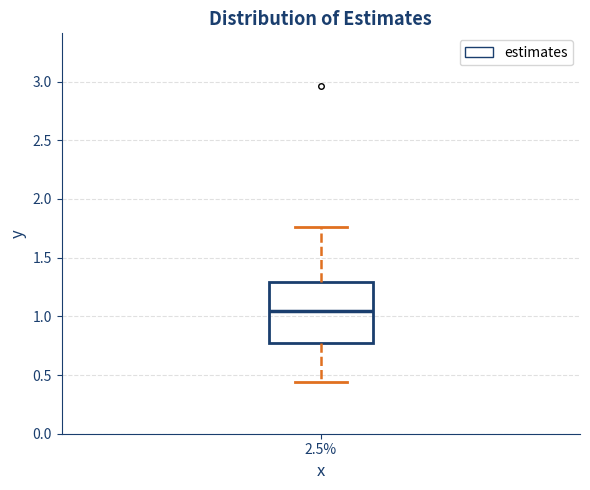

Where does the lower whisker of the box at x = 2.5% end on the y-axis? The values are not printed on the chart, so give them approximately, as read against the axis.

0.45